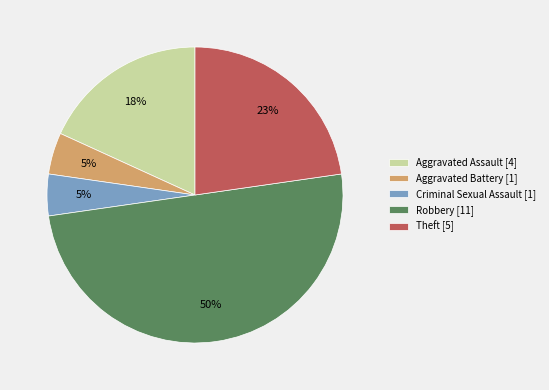

Is it true that Robbery is 50% of the pie?

True